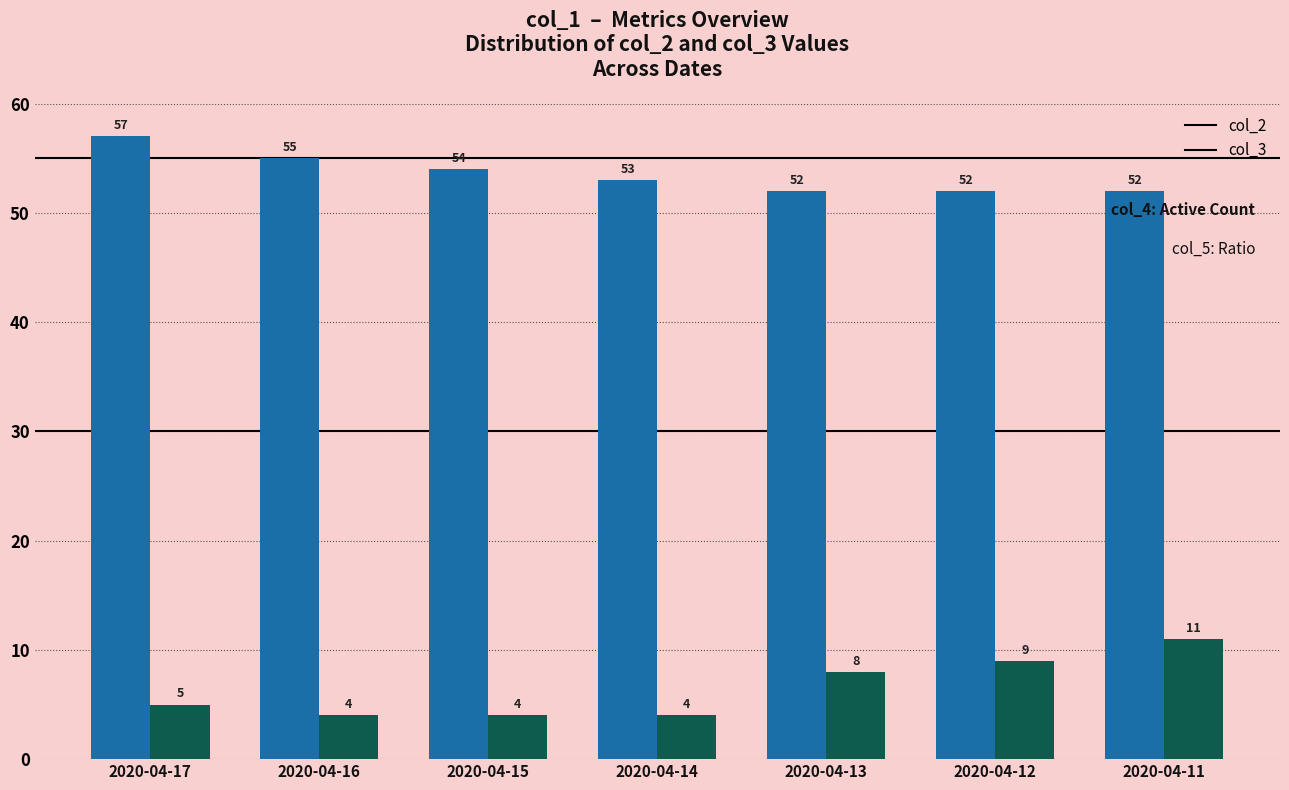

Which series changed the most between 2020-04-15 and 2020-04-14?

col_2